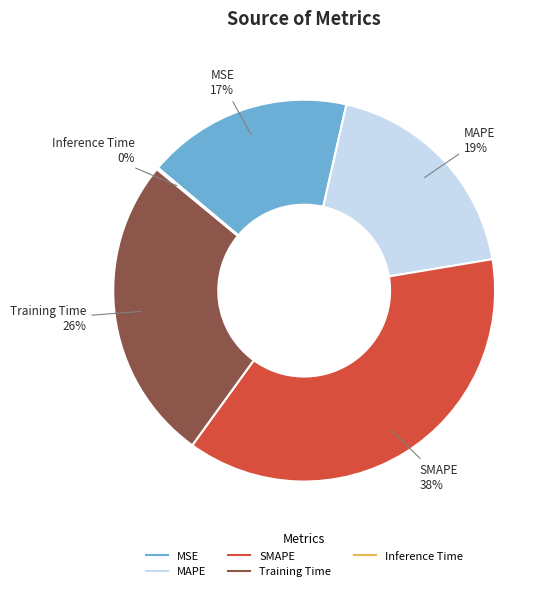

To the nearest percent, what percentage of the pie is MAPE?

19%